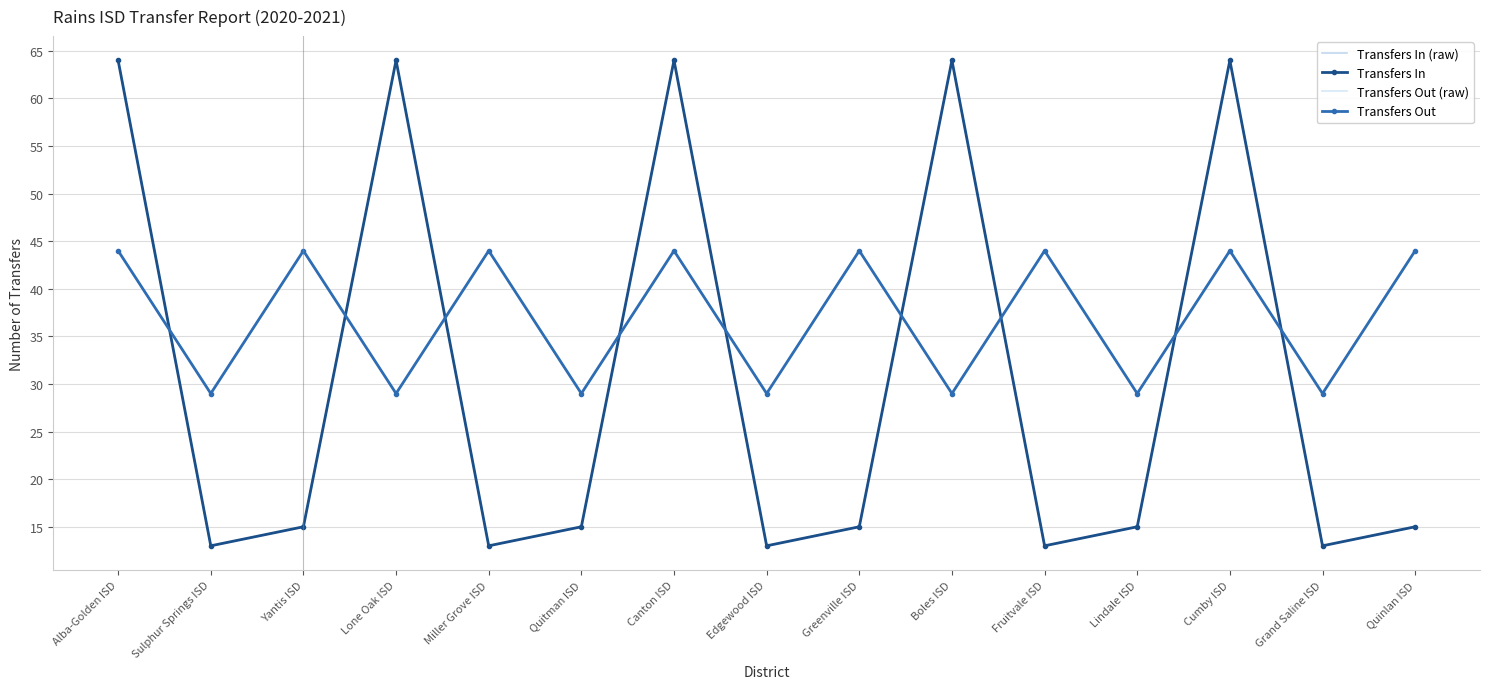

What is the sum of all Transfers Out values?

555